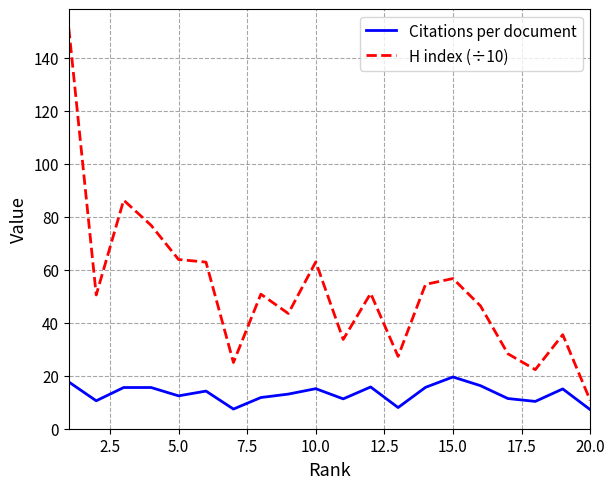

True or false: Citations per document and H index (÷10) intersect in this chart.

False